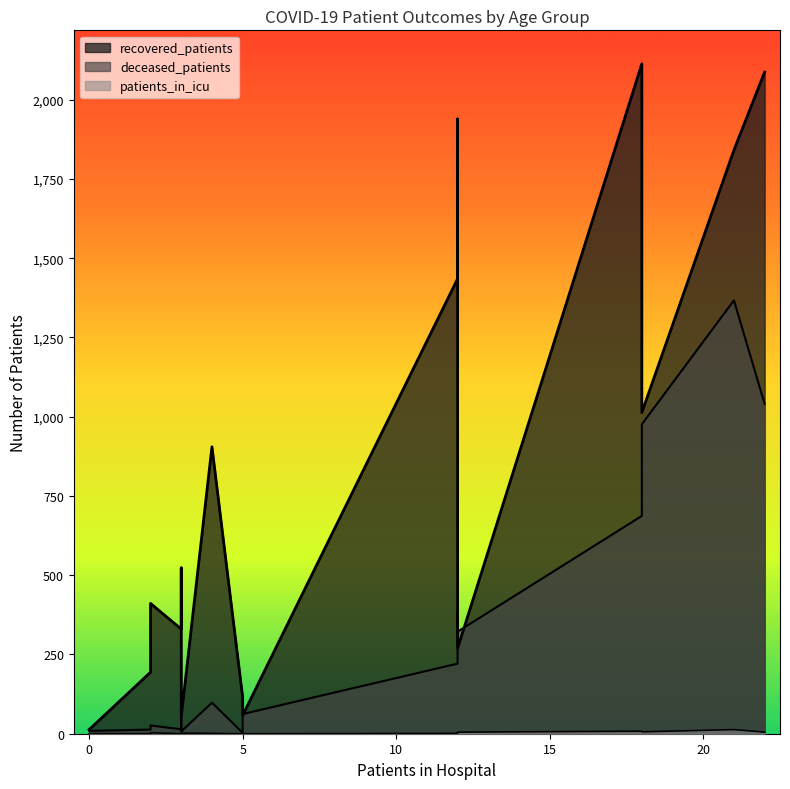

True or false: deceased_patients has a value of 3 at <20.

False